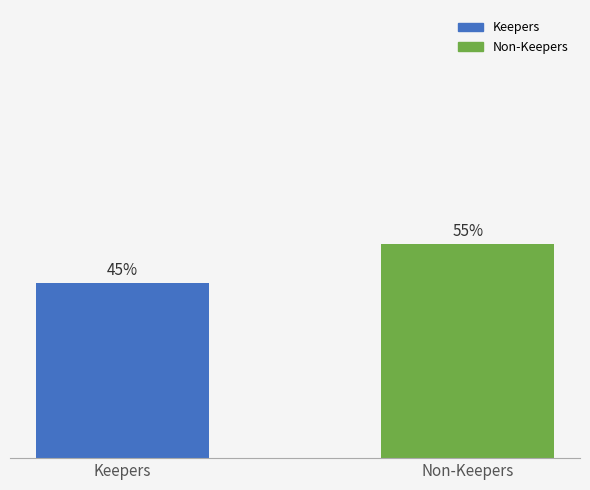

What is the label of the 1st bar from the right?

Non-Keepers